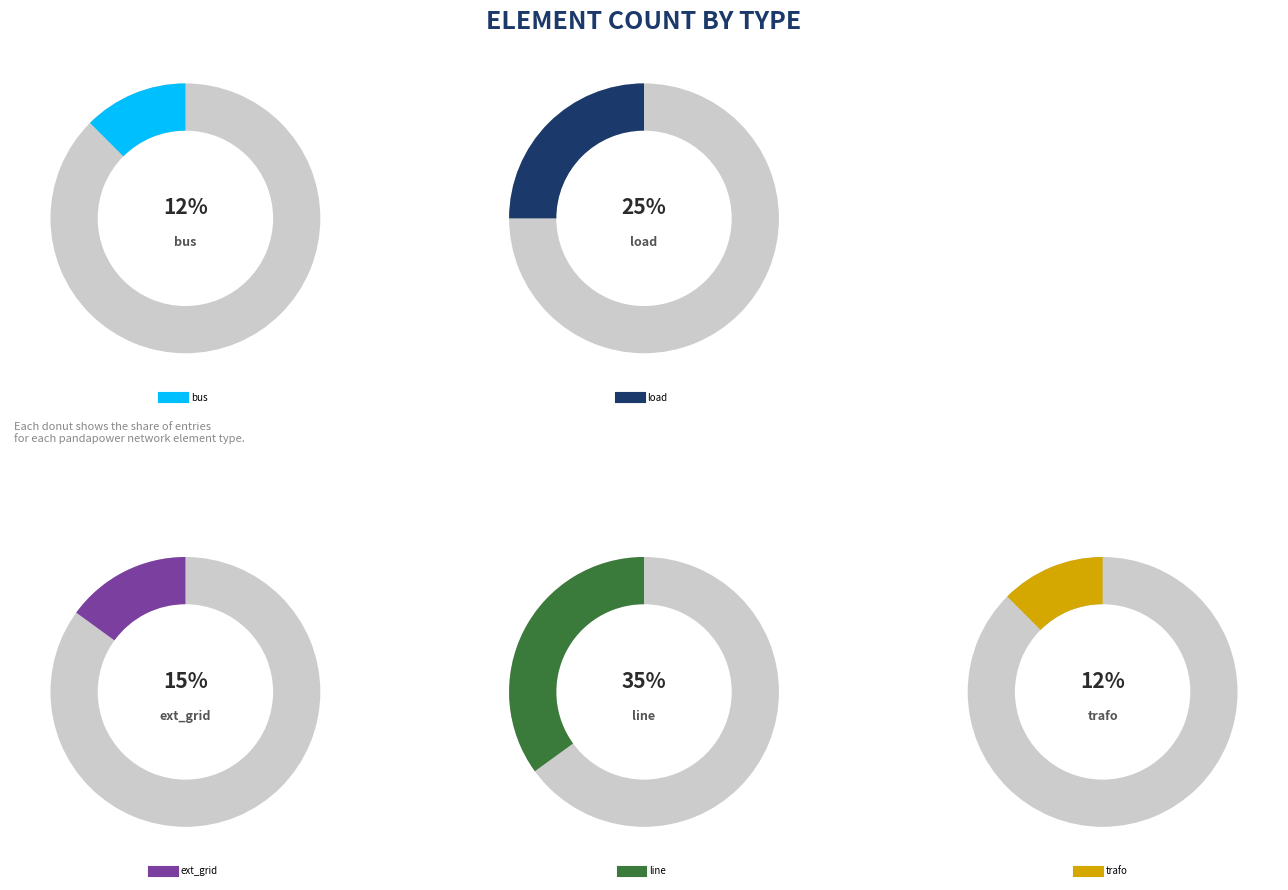

Is it true that ext_grid is 22% of the pie?

False